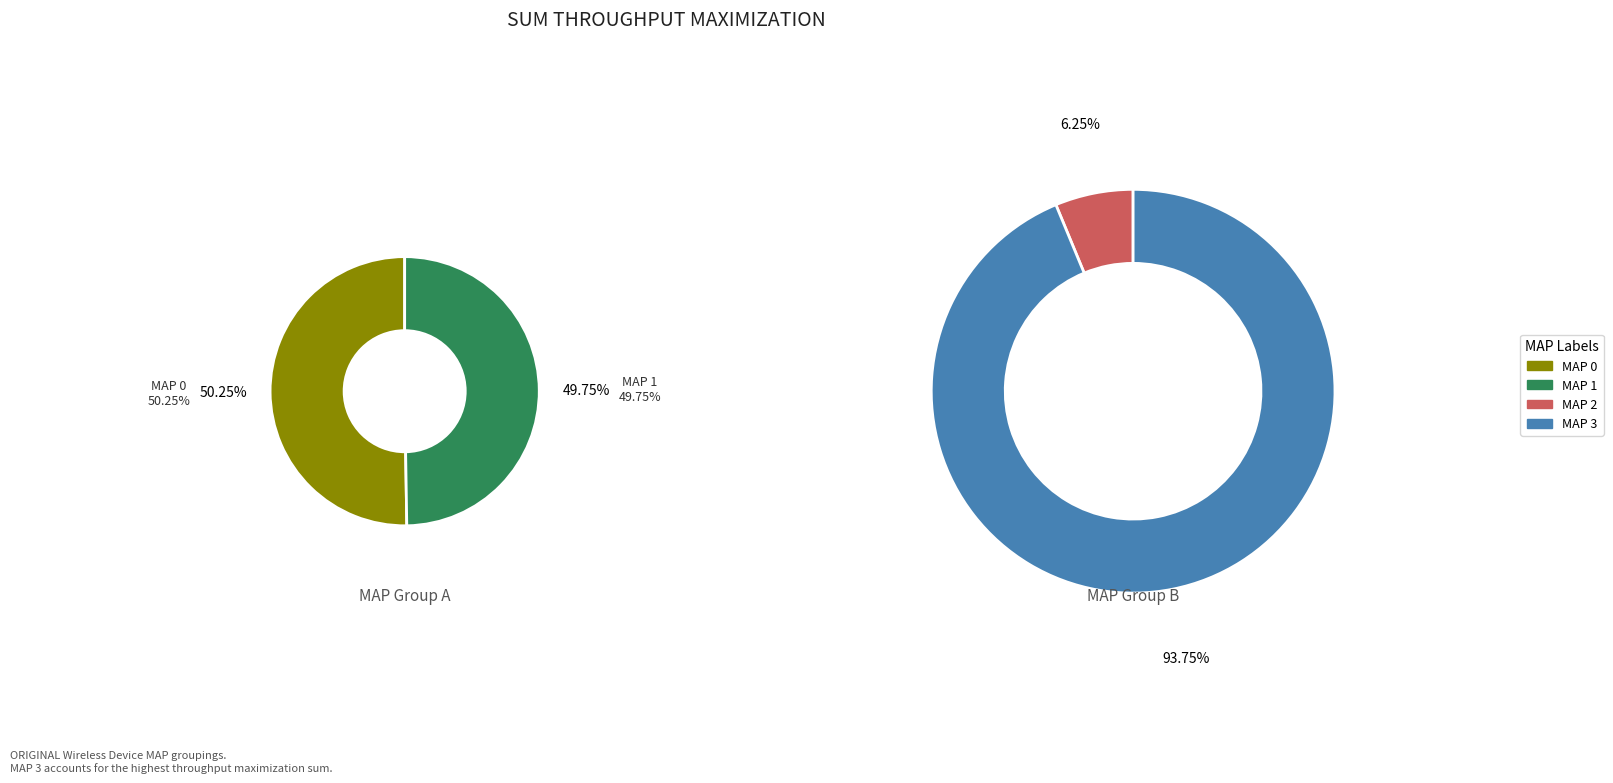

Which slice is the largest?

MAP 3